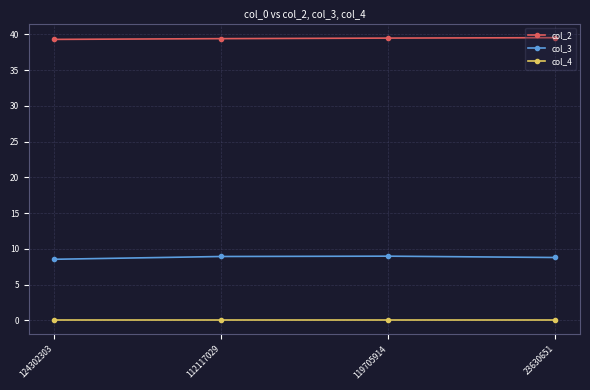

What is the maximum value shown in the chart?

39.6